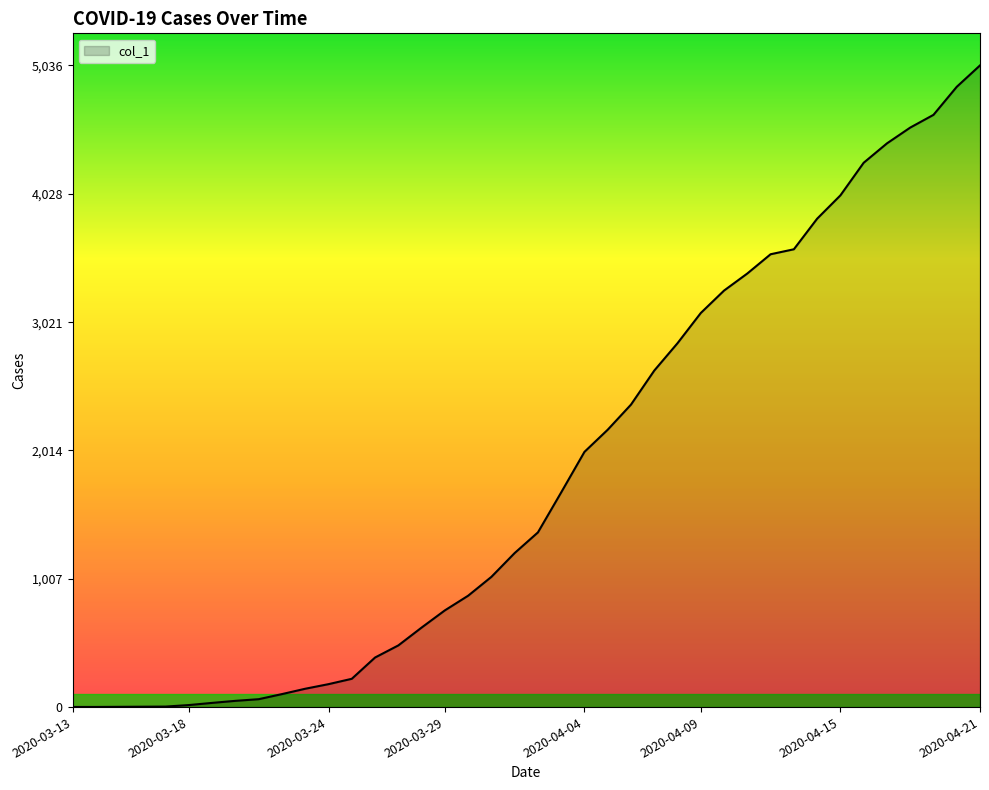

What is the maximum value shown in the chart?

5036